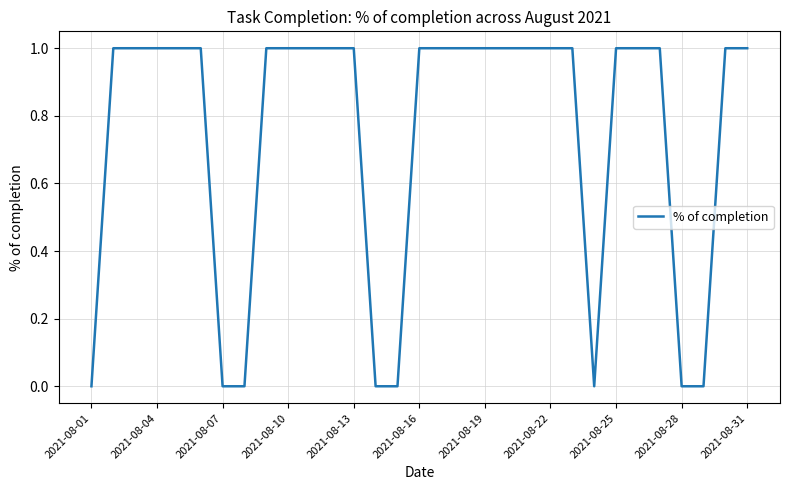

Reading right to left, what are all the values shown in this chart?

1	1	0	0	1	1	1	0	1	1	1	1	1	1	1	1	0	0	1	1	1	1	1	0	0	1	1	1	1	1	0